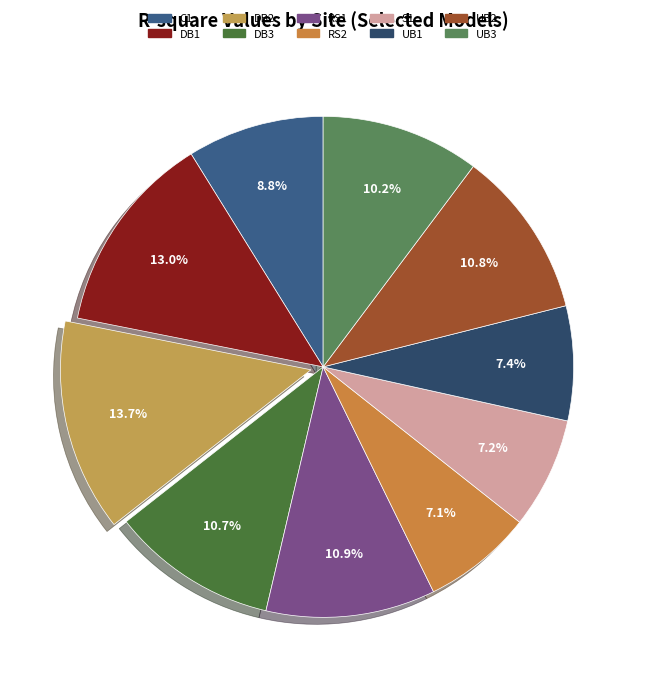

To the nearest percent, what is the combined percentage of UB2 and RS1?

22%